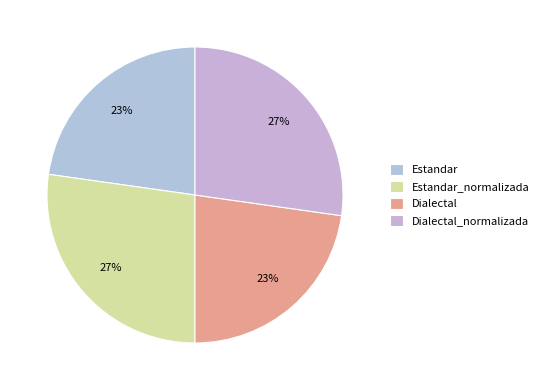

How much of the chart is everything except Dialectal?

77.2%